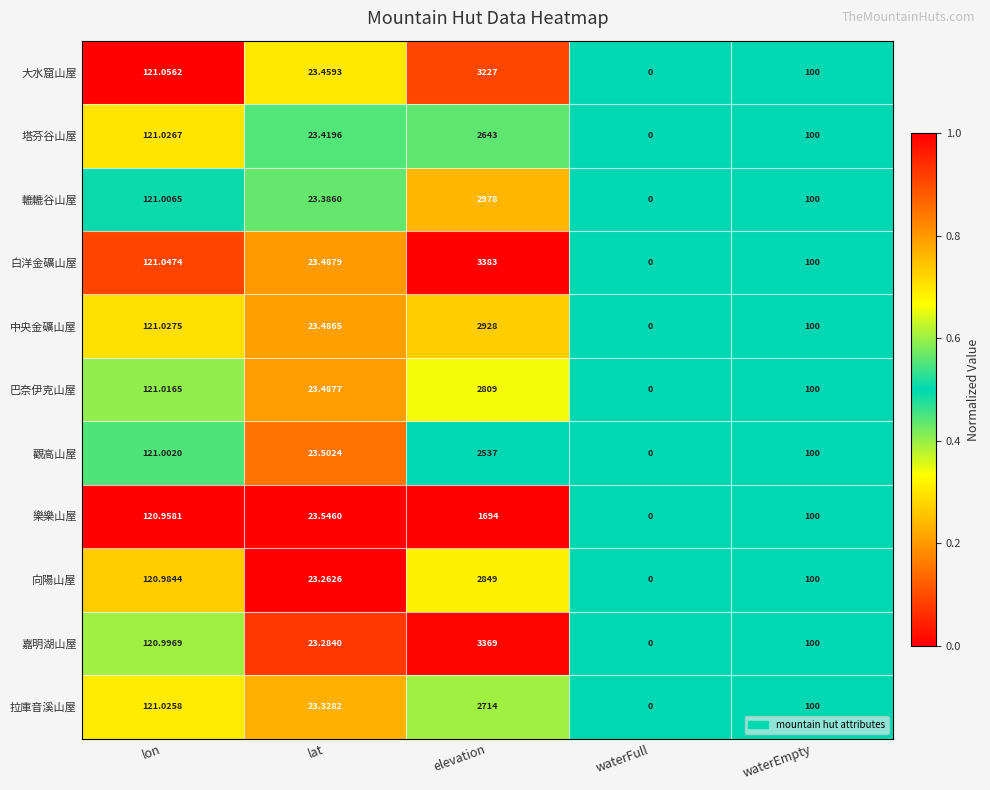

Which series has the widest spread of values?

白洋金礦山屋